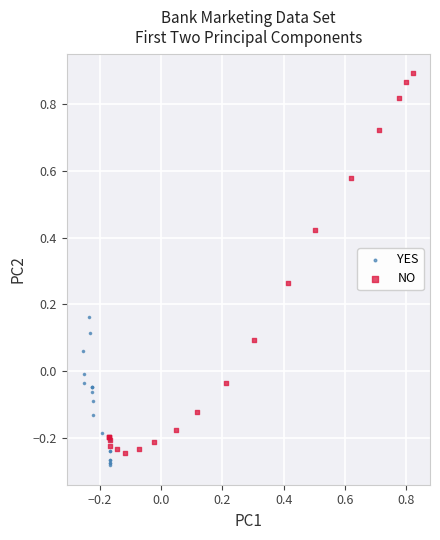

Which series contains the highest Y value?

NO